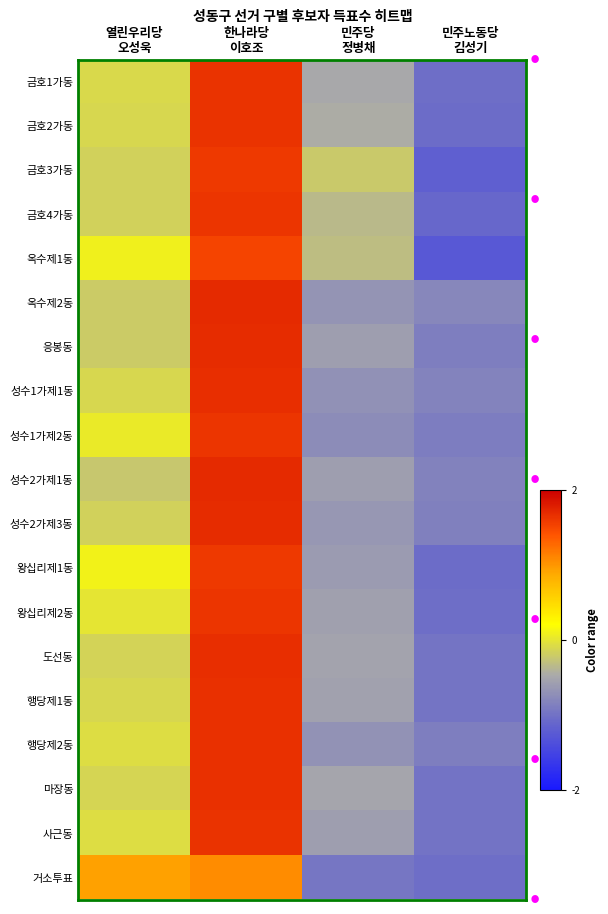

Reading left to right, list all the values displayed in this chart.

금호1가동: 열린우리당
오성욱=-0.1	한나라당
이호조=1.6	민주당
정병채=-0.5	민주노동당
김성기=-1.0
금호2가동: 열린우리당
오성욱=-0.1	한나라당
이호조=1.6	민주당
정병채=-0.5	민주노동당
김성기=-1.1
금호3가동: 열린우리당
오성욱=-0.2	한나라당
이호조=1.6	민주당
정병채=-0.2	민주노동당
김성기=-1.2
금호4가동: 열린우리당
오성욱=-0.2	한나라당
이호조=1.6	민주당
정병채=-0.4	민주노동당
김성기=-1.1
옥수제1동: 열린우리당
오성욱=0.1	한나라당
이호조=1.5	민주당
정병채=-0.3	민주노동당
김성기=-1.3
옥수제2동: 열린우리당
오성욱=-0.2	한나라당
이호조=1.7	민주당
정병채=-0.7	민주노동당
김성기=-0.8
응봉동: 열린우리당
오성욱=-0.2	한나라당
이호조=1.7	민주당
정병채=-0.6	민주노동당
김성기=-0.9
성수1가제1동: 열린우리당
오성욱=-0.1	한나라당
이호조=1.7	민주당
정병채=-0.7	민주노동당
김성기=-0.8
성수1가제2동: 열린우리당
오성욱=0.0	한나라당
이호조=1.6	민주당
정병채=-0.8	민주노동당
김성기=-0.9
성수2가제1동: 열린우리당
오성욱=-0.2	한나라당
이호조=1.7	민주당
정병채=-0.6	민주노동당
김성기=-0.9
성수2가제3동: 열린우리당
오성욱=-0.2	한나라당
이호조=1.7	민주당
정병채=-0.6	민주노동당
김성기=-0.9
왕십리제1동: 열린우리당
오성욱=0.1	한나라당
이호조=1.6	민주당
정병채=-0.6	민주노동당
김성기=-1.1
왕십리제2동: 열린우리당
오성욱=-0.0	한나라당
이호조=1.6	민주당
정병채=-0.6	민주노동당
김성기=-1.0
도선동: 열린우리당
오성욱=-0.2	한나라당
이호조=1.7	민주당
정병채=-0.5	민주노동당
김성기=-1.0
행당제1동: 열린우리당
오성욱=-0.1	한나라당
이호조=1.7	민주당
정병채=-0.6	민주노동당
김성기=-1.0
행당제2동: 열린우리당
오성욱=-0.1	한나라당
이호조=1.7	민주당
정병채=-0.7	민주노동당
김성기=-0.9
마장동: 열린우리당
오성욱=-0.1	한나라당
이호조=1.6	민주당
정병채=-0.5	민주노동당
김성기=-1.0
사근동: 열린우리당
오성욱=-0.1	한나라당
이호조=1.6	민주당
정병채=-0.6	민주노동당
김성기=-1.0
거소투표: 열린우리당
오성욱=0.9	한나라당
이호조=1.1	민주당
정병채=-1.0	민주노동당
김성기=-1.0